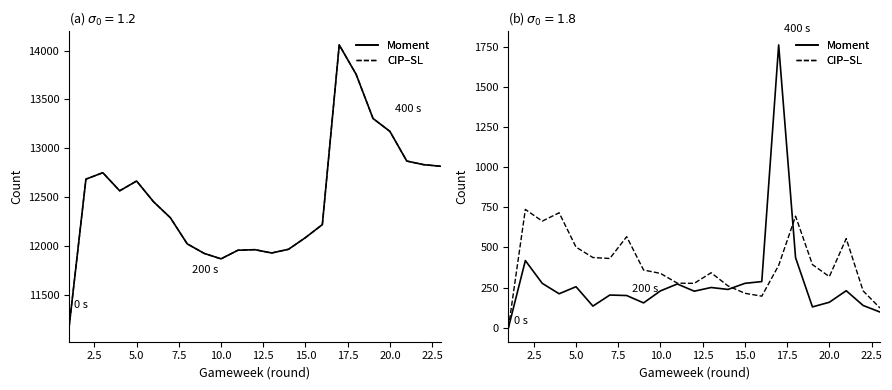

At how many categories does at least one series exceed 3857?

23